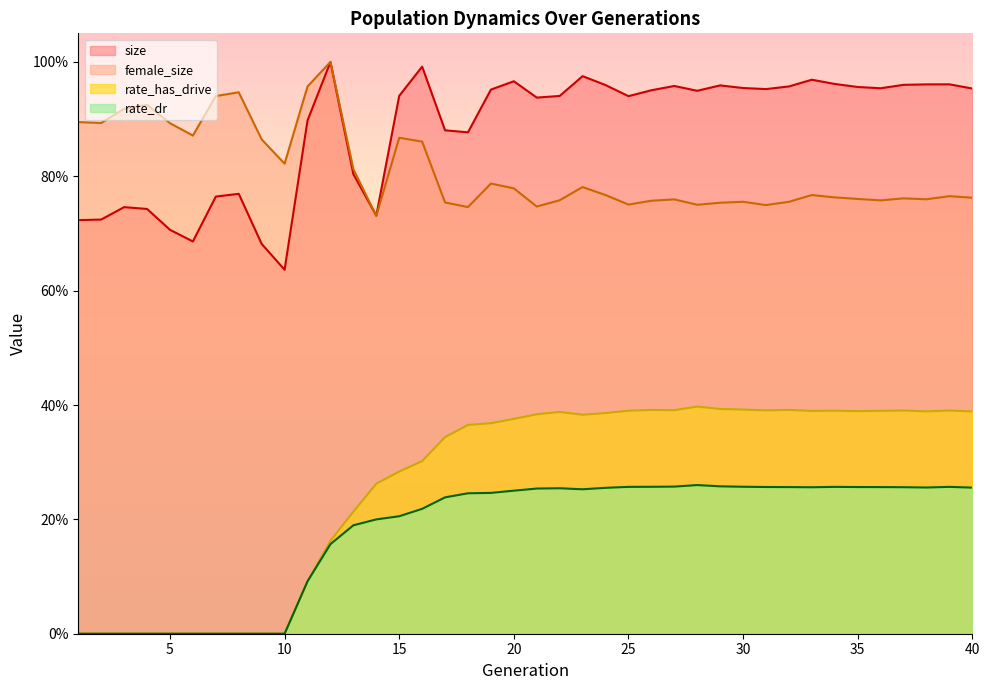

Reading left to right, list all the values displayed in this chart.

size: 0.7	0.7	0.7	0.7	0.7	0.7	0.8	0.8	0.7	0.6	0.9	1.0	0.8	0.7	0.9	1.0	0.9	0.9	1.0	1.0	0.9	0.9	1.0	1.0	0.9	1.0	1.0	0.9	1.0	1.0	1.0	1.0	1.0	1.0	1.0	1.0	1.0	1.0	1.0	1.0
female_size: 0.9	0.9	0.9	0.9	0.9	0.9	0.9	0.9	0.9	0.8	1.0	1.0	0.8	0.7	0.9	0.9	0.8	0.7	0.8	0.8	0.7	0.8	0.8	0.8	0.8	0.8	0.8	0.8	0.8	0.8	0.7	0.8	0.8	0.8	0.8	0.8	0.8	0.8	0.8	0.8
rate_has_drive: 0.0	0.0	0.0	0.0	0.0	0.0	0.0	0.0	0.0	0.0	0.1	0.2	0.2	0.3	0.3	0.3	0.3	0.4	0.4	0.4	0.4	0.4	0.4	0.4	0.4	0.4	0.4	0.4	0.4	0.4	0.4	0.4	0.4	0.4	0.4	0.4	0.4	0.4	0.4	0.4
rate_dr: 0.0	0.0	0.0	0.0	0.0	0.0	0.0	0.0	0.0	0.0	0.1	0.2	0.2	0.2	0.2	0.2	0.2	0.2	0.2	0.3	0.3	0.3	0.3	0.3	0.3	0.3	0.3	0.3	0.3	0.3	0.3	0.3	0.3	0.3	0.3	0.3	0.3	0.3	0.3	0.3